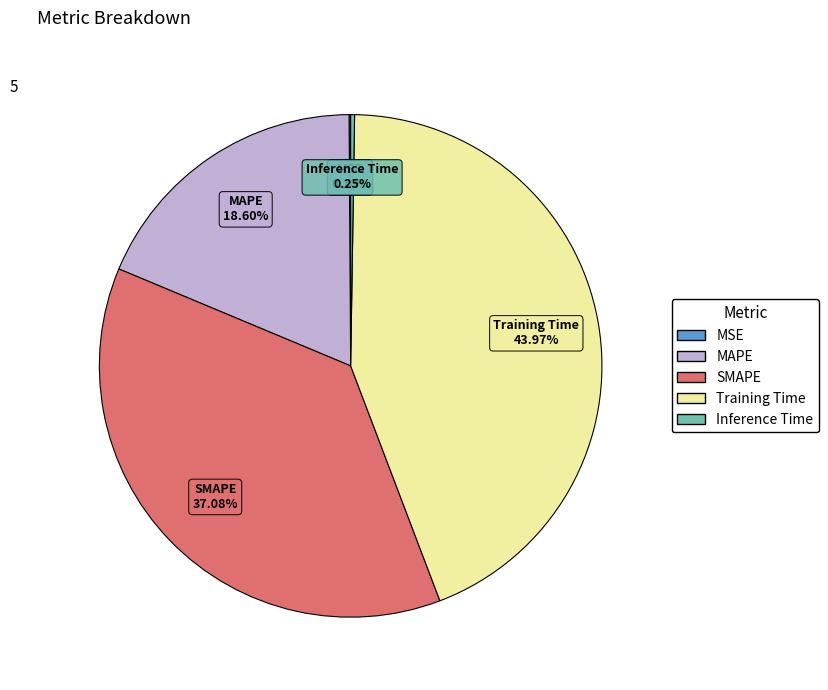

Is there a majority slice in this chart?

No